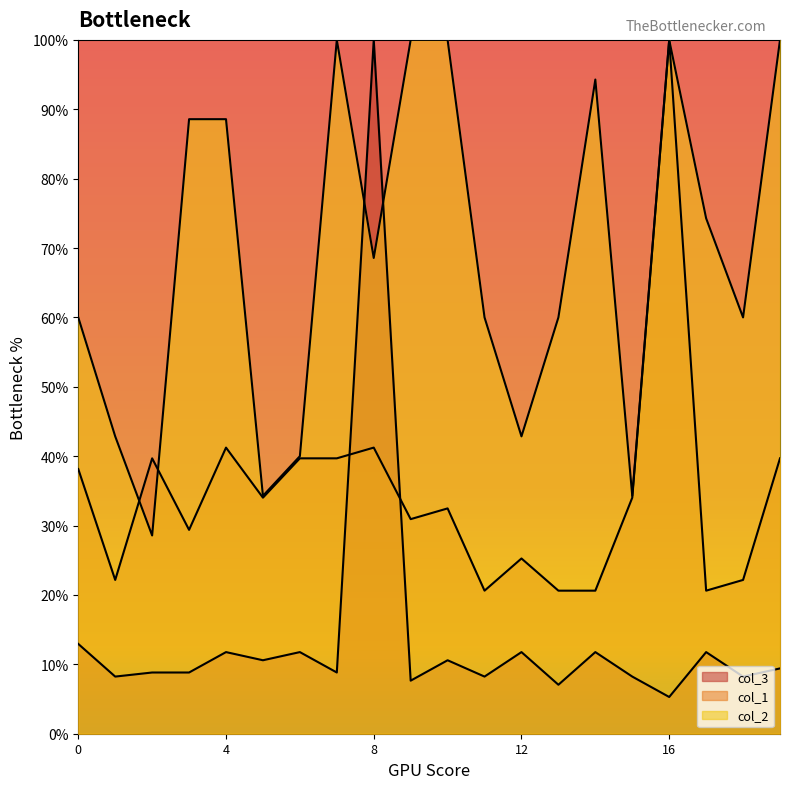

List the series in order of their overall mean, highest first.

col_2, col_1, col_3